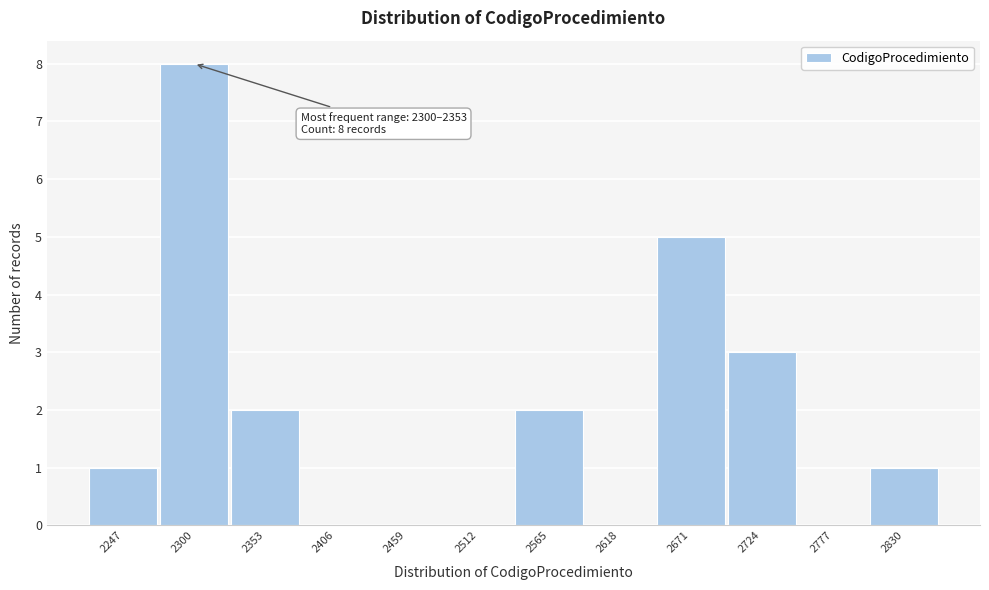

Reading left to right, extract all data points from this chart.

2247=1	2300=8	2353=2	2406=0	2459=0	2512=0	2565=2	2618=0	2671=5	2724=3	2777=0	2830=1